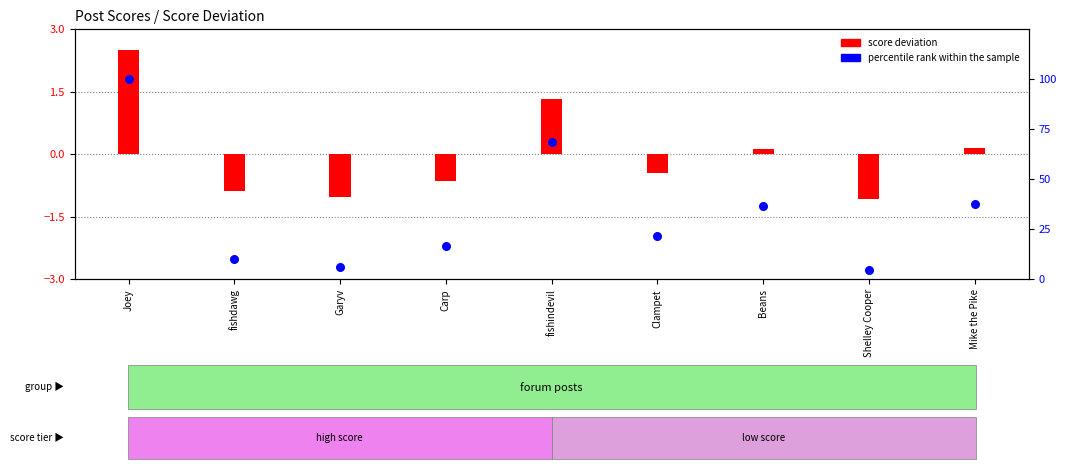

What is the change in value from fishindevil to Mike the Pike?

-31.1